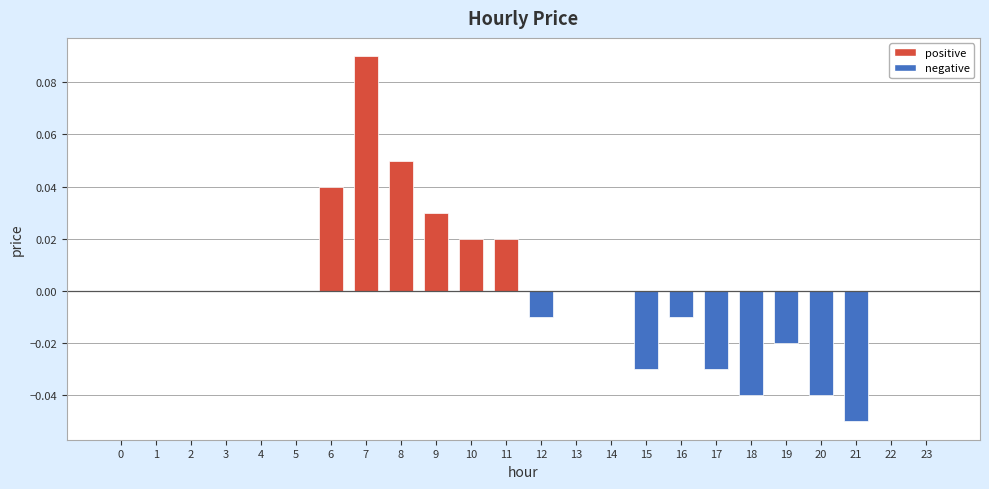

Is it true that the value at 2 is 0.1?

False